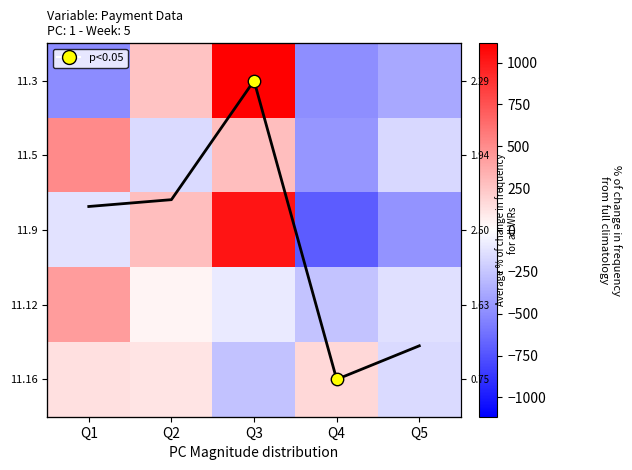

At how many categories does at least one series exceed 50?

4